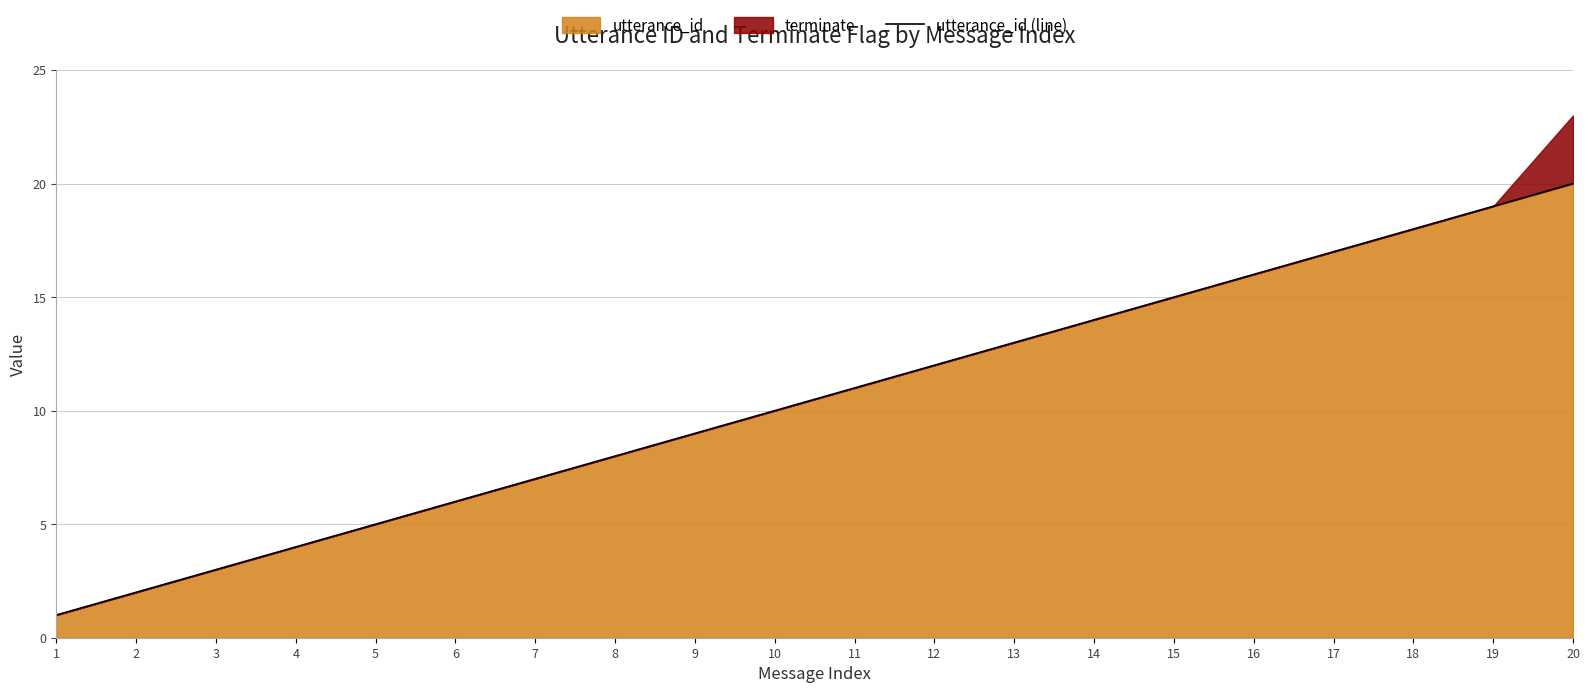

List the labels in order of value, largest first.

20, 19, 18, 17, 16, 15, 14, 13, 12, 11, 10, 9, 8, 7, 6, 5, 4, 3, 2, 1